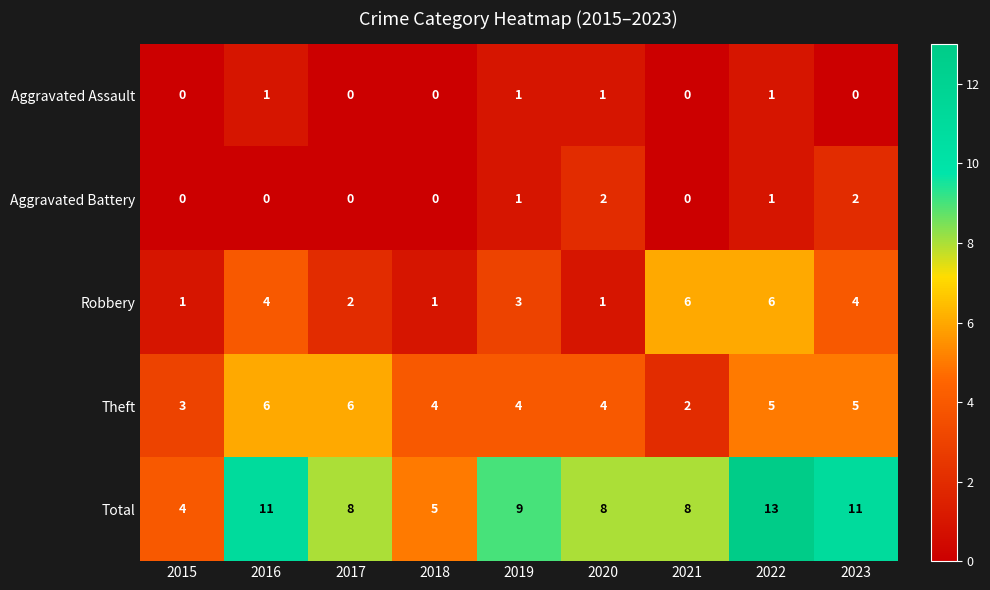

Rank the series at 2023 from lowest to highest value.

Aggravated Assault, Aggravated Battery, Robbery, Theft, Total